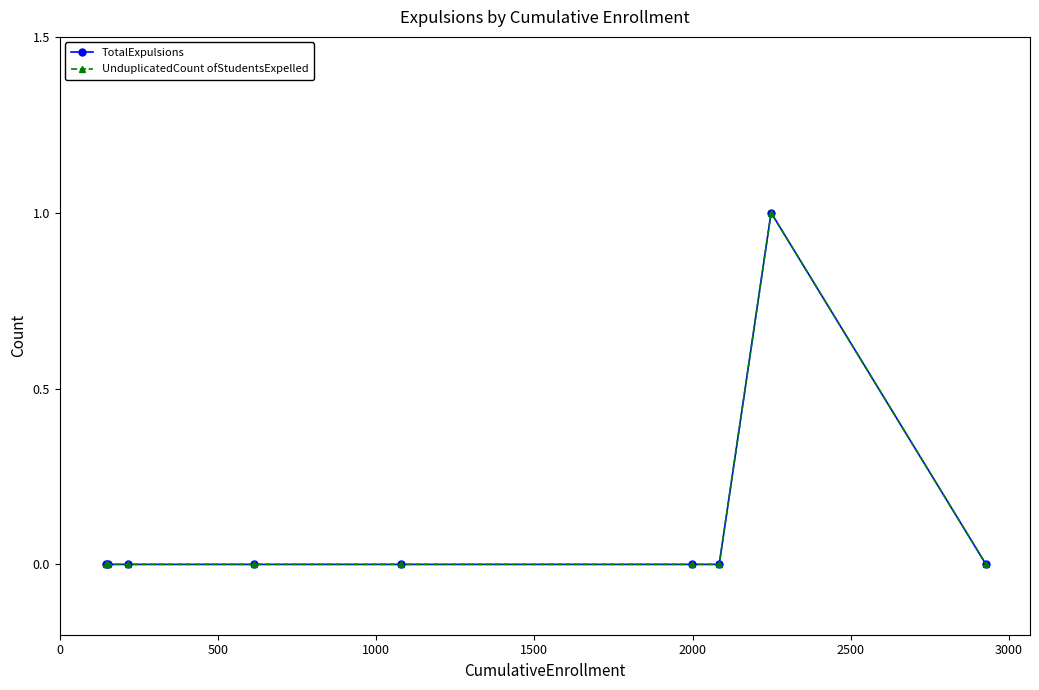

Reading left to right, extract all data points from this chart.

TotalExpulsions: 0	0	0	0	0	0	0	1	0
UnduplicatedCount ofStudentsExpelled: 0	0	0	0	0	0	0	1	0